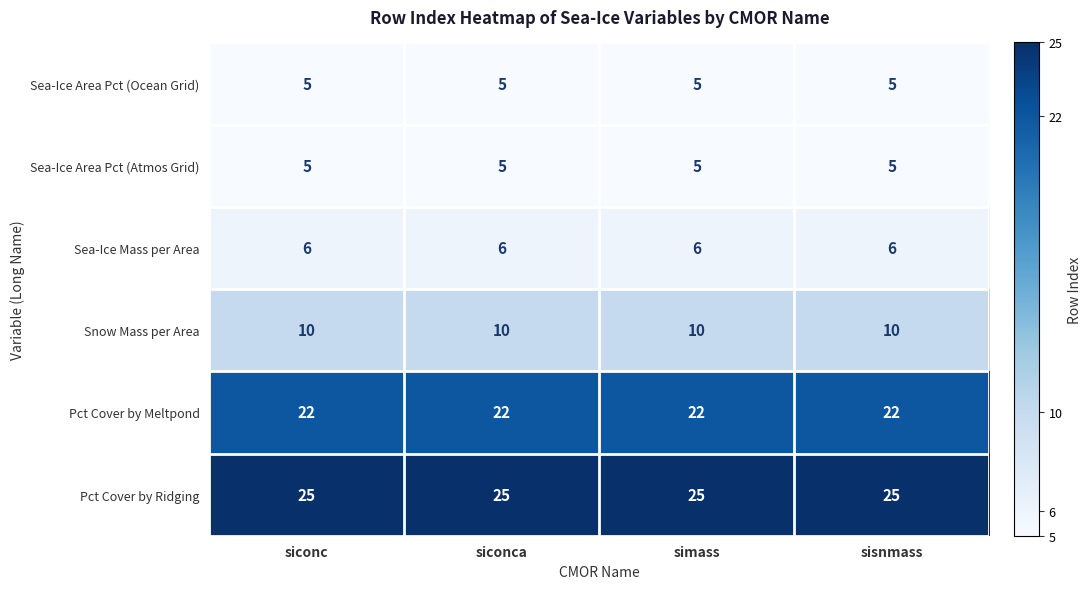

The value of Sea-Ice Area Pct (Ocean Grid) at siconca is 9. True or false?

False